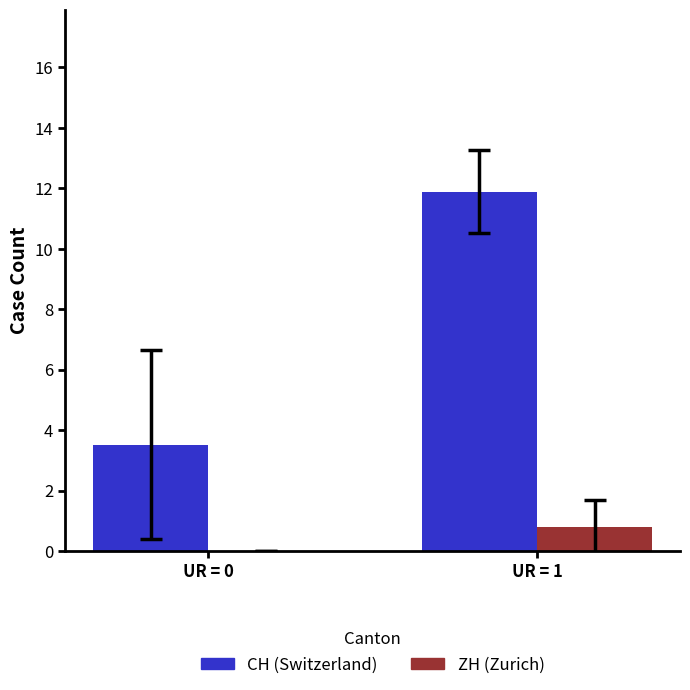

Which series has the widest spread of values?

CH (Switzerland)